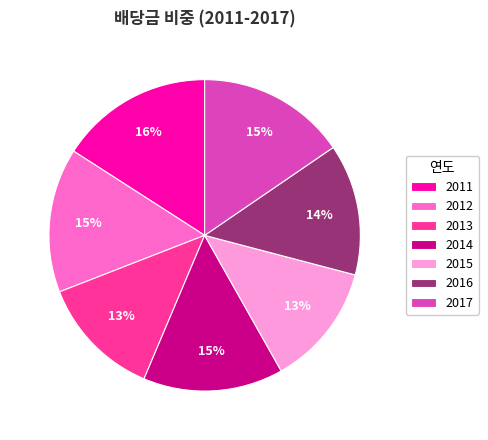

True or false: 2013 accounts for 27% of the total.

False